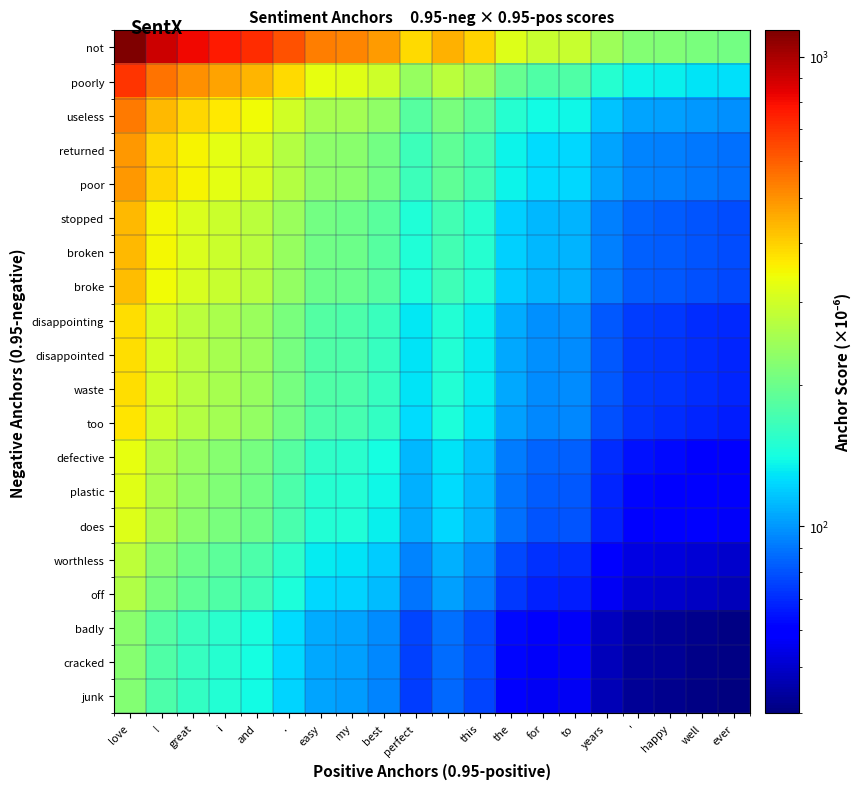

Which series has the largest total across all categories?

not